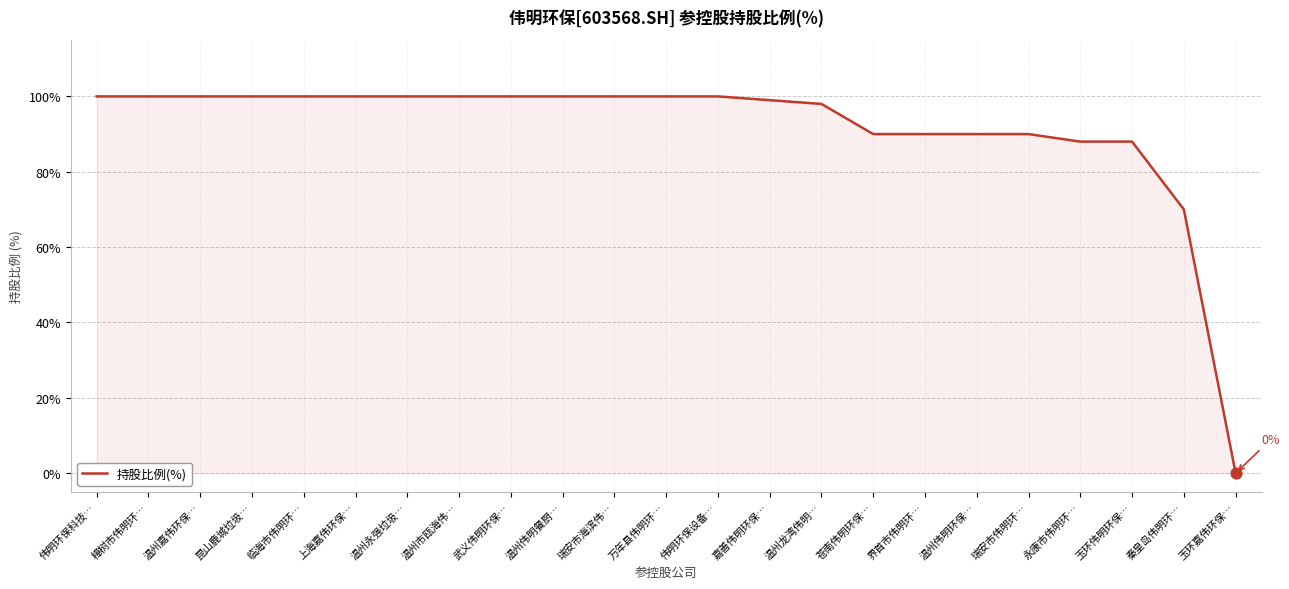

Approximately how many times larger is the value at 永康市伟明环… compared to 伟明环保科技…?

0.9